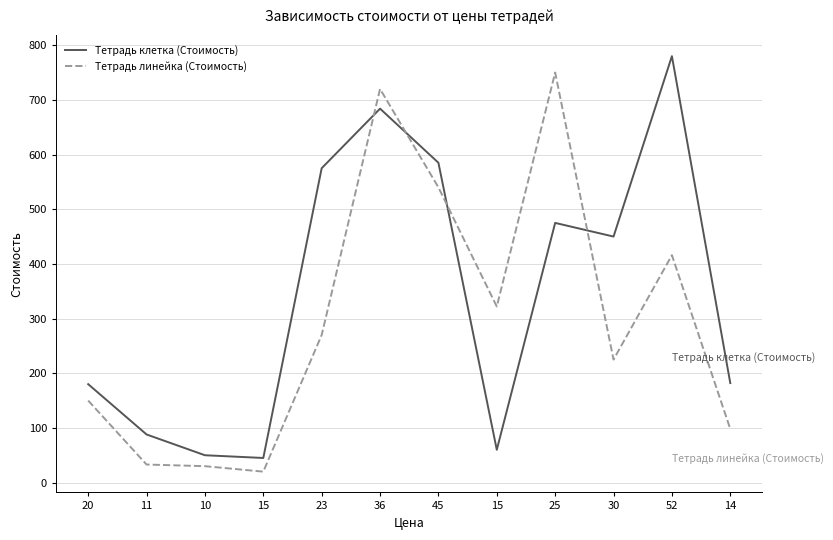

The value of Тетрадь линейка (Стоимость) at 14 is 98. True or false?

True